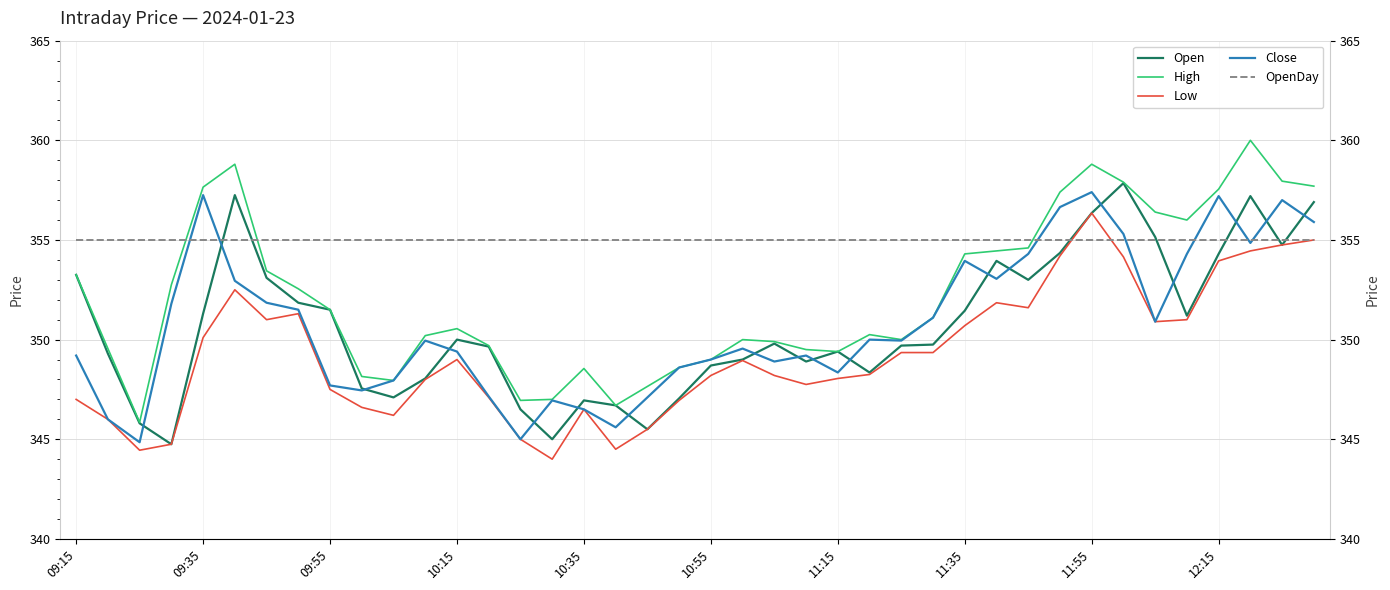

True or false: Low and Open cross at least once.

False